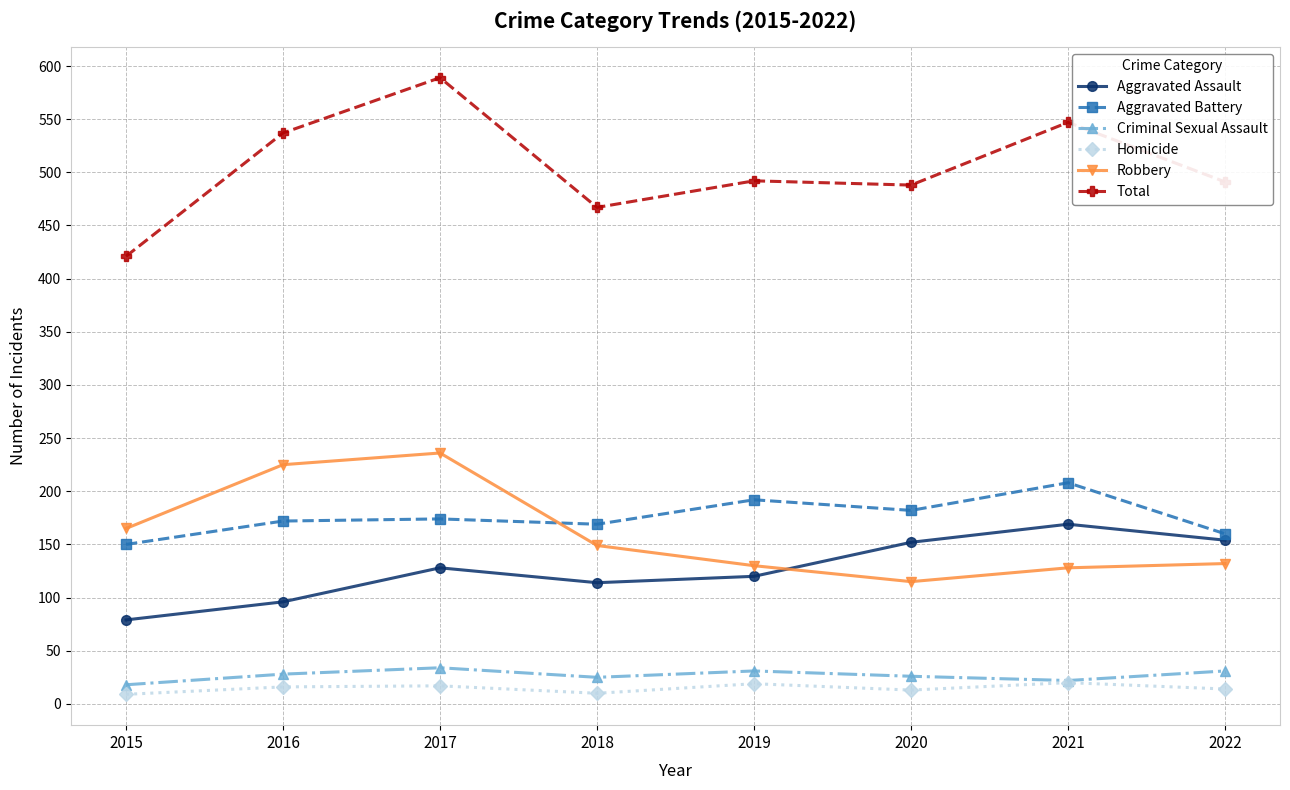

At which category is the sum across all series the highest?

2017